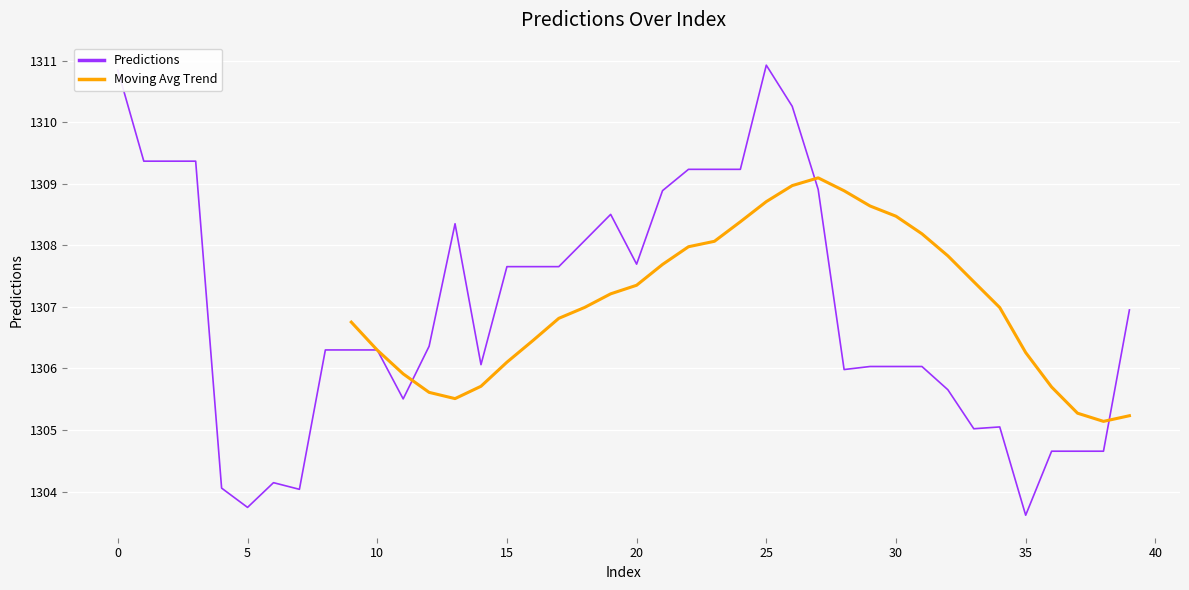

What is the difference between the second highest and minimum values?

7.2